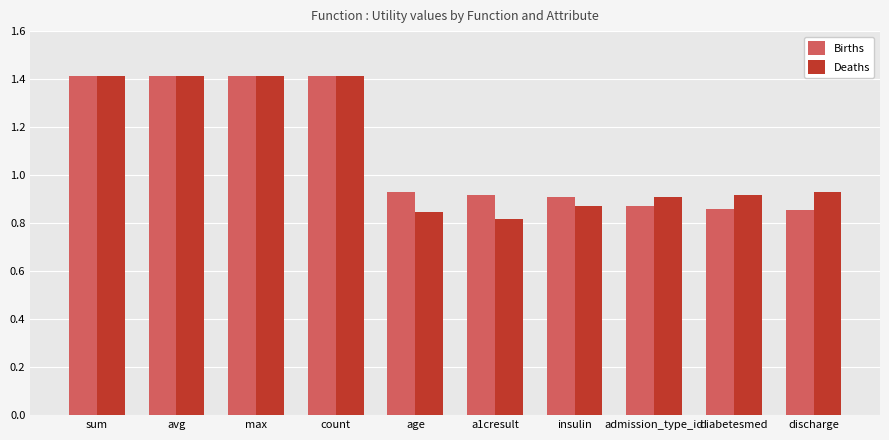

At a1cresult, list the series in order from largest to smallest.

Births, Deaths